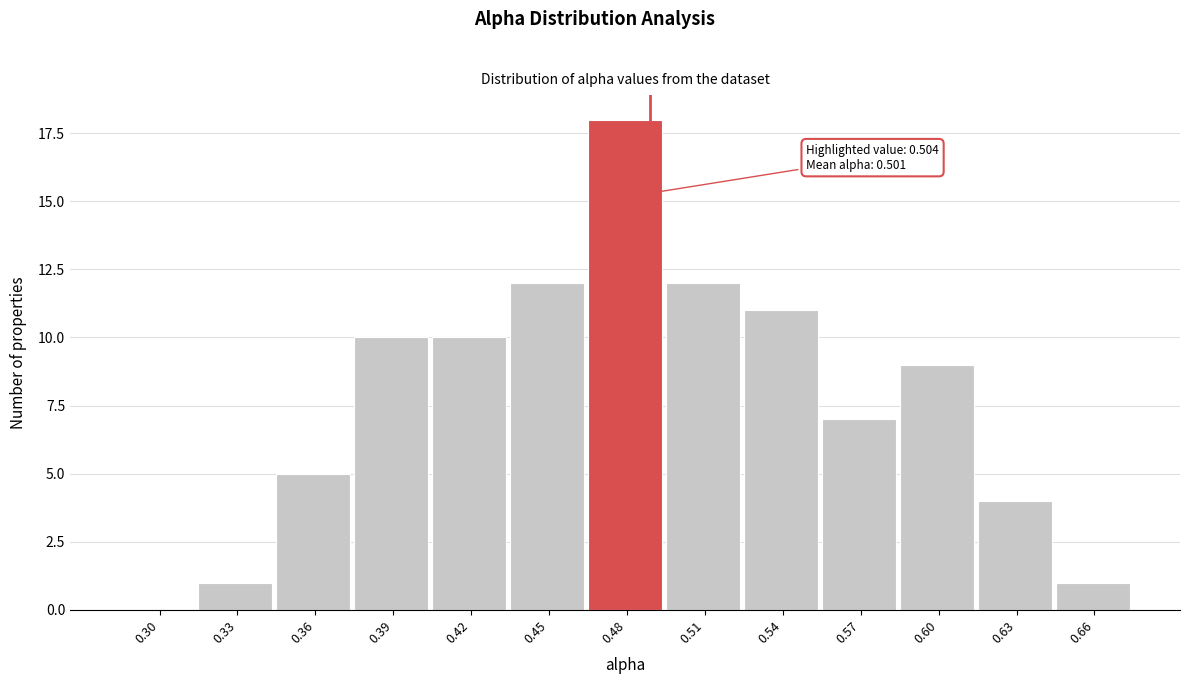

Reading left to right, transcribe all the data shown in this chart.

0.30=0	0.33=1	0.36=5	0.39=10	0.42=10	0.45=12	0.48=18	0.51=12	0.54=11	0.57=7	0.60=9	0.63=4	0.66=1